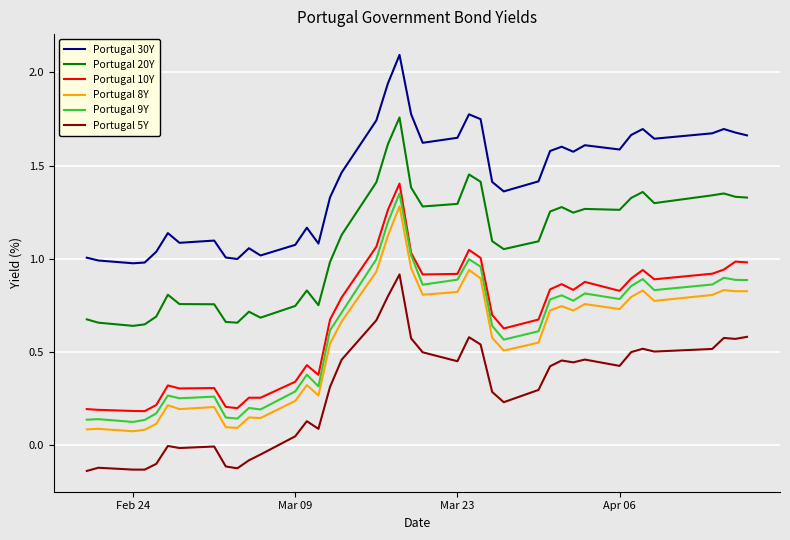

Which series has the largest total across all categories?

Portugal 30Y